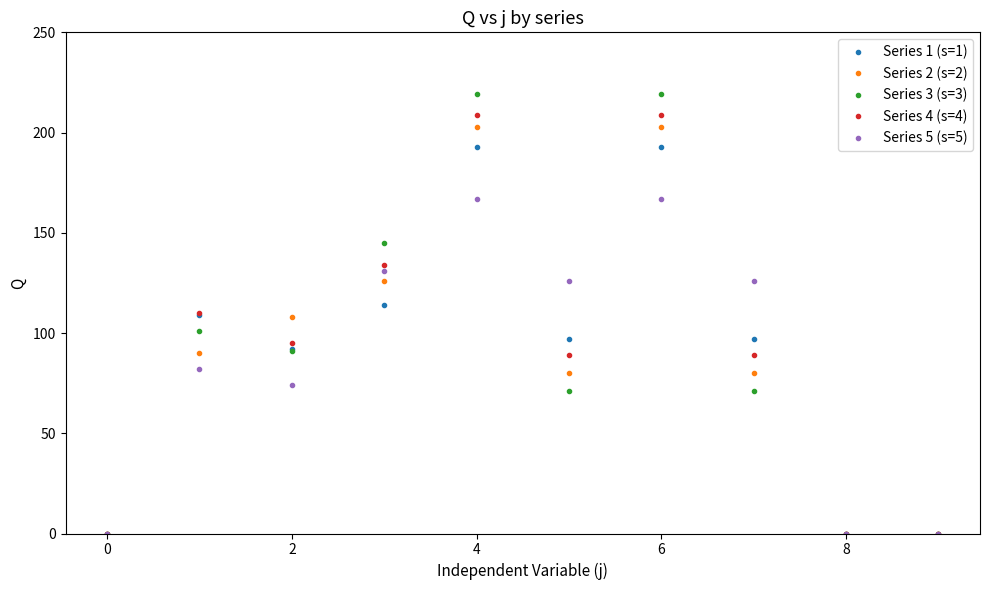

Which series has the widest spread of values?

Series 3 (s=3)